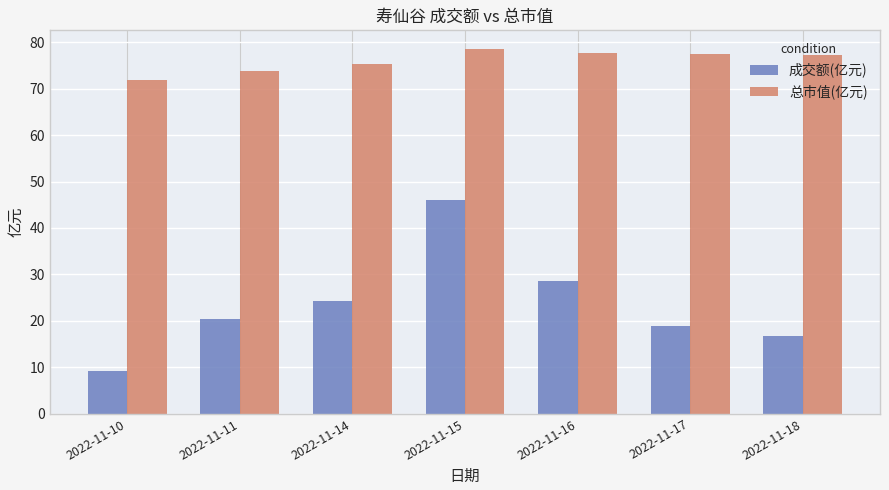

What are all the series names shown in the legend?

成交额(亿元), 总市值(亿元)